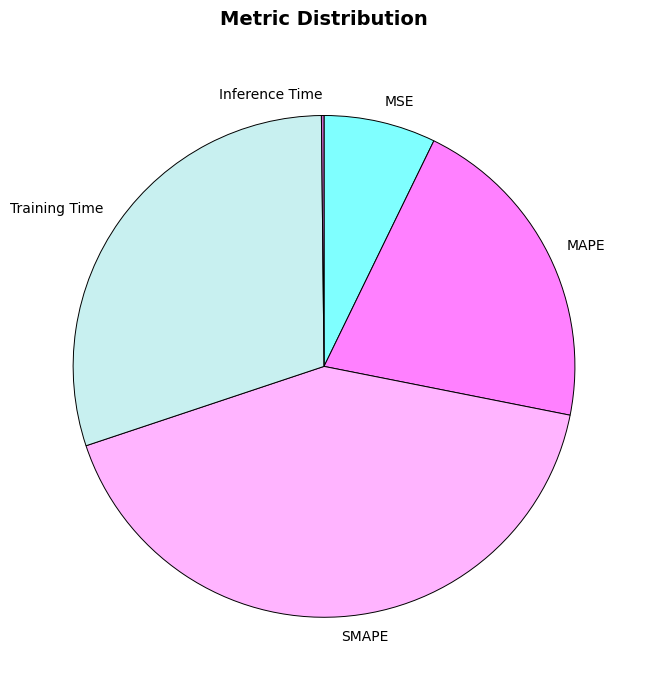

True or false: Training Time accounts for 30% of the total.

True